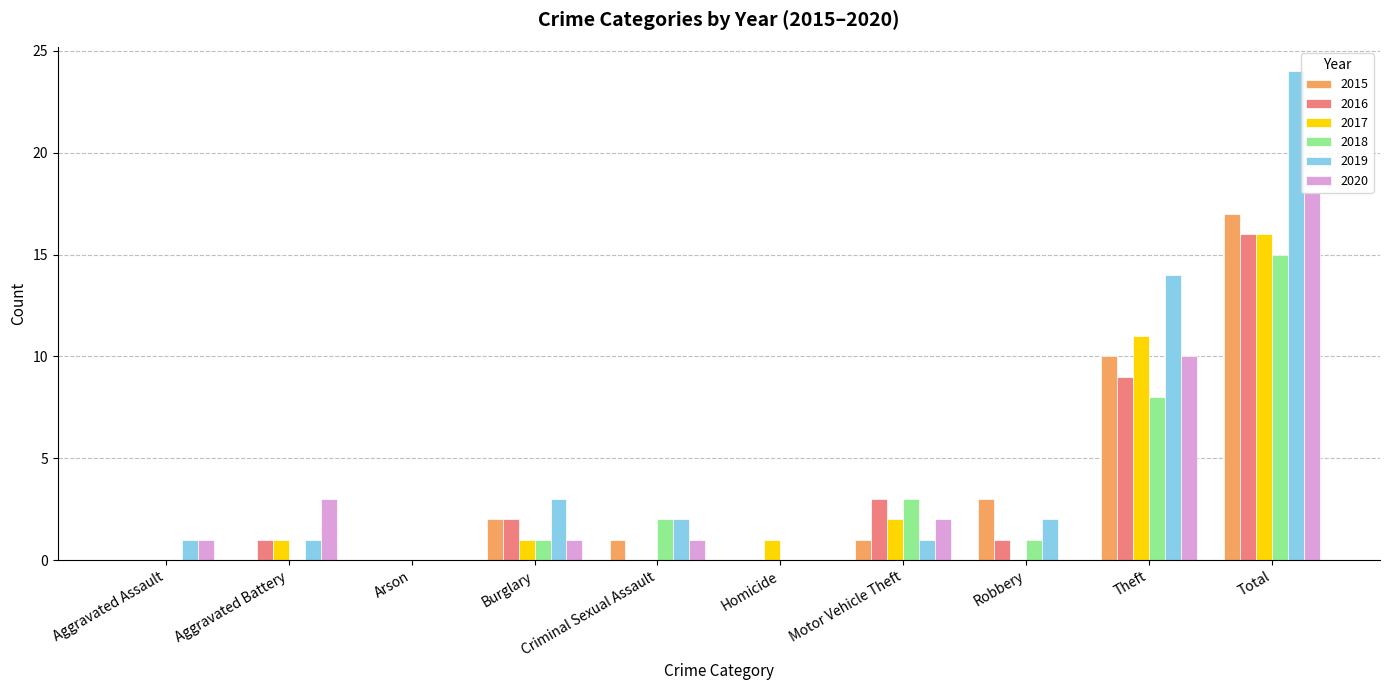

What is the total value across all series at Burglary?

10